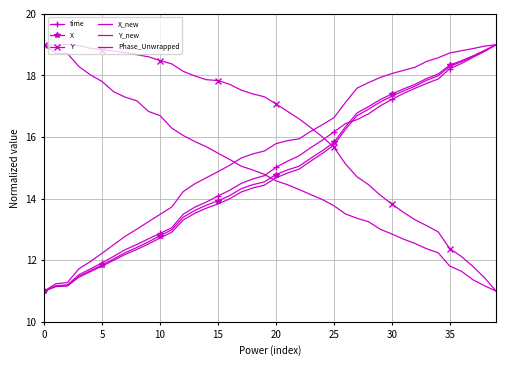

Rank the series by their maximum value, from highest to lowest.

time, X, Y, X_new, Y_new, Phase_Unwrapped